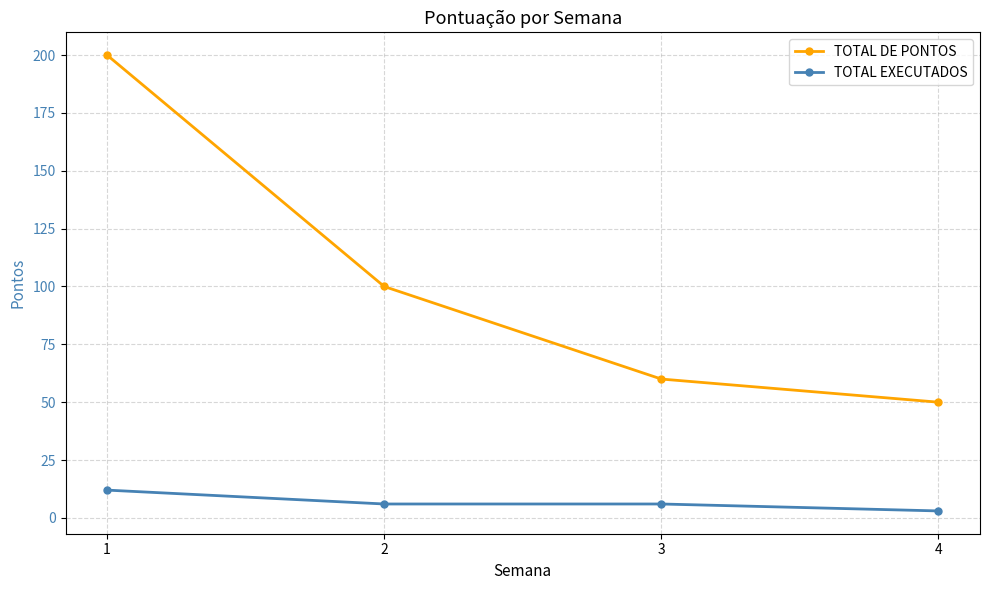

How many data points does each series have?

4